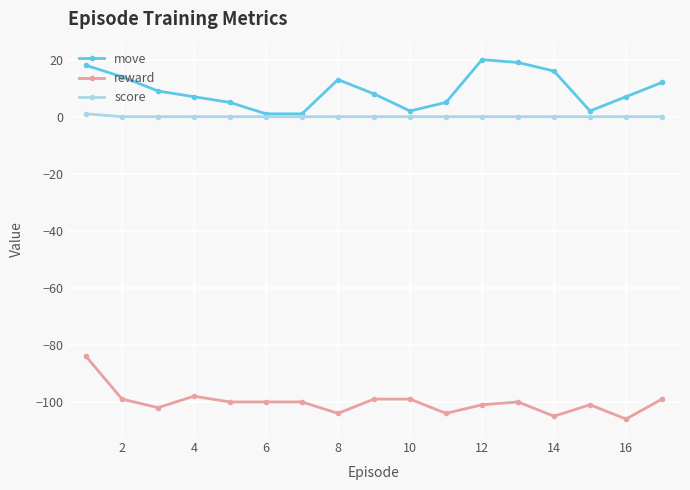

Reading left to right, extract all data points from this chart.

move: 18	14	9	7	5	1	1	13	8	2	5	20	19	16	2	7	12
reward: -84	-99	-102	-98	-100	-100	-100	-104	-99	-99	-104	-101	-100	-105	-101	-106	-99
score: 1	0	0	0	0	0	0	0	0	0	0	0	0	0	0	0	0